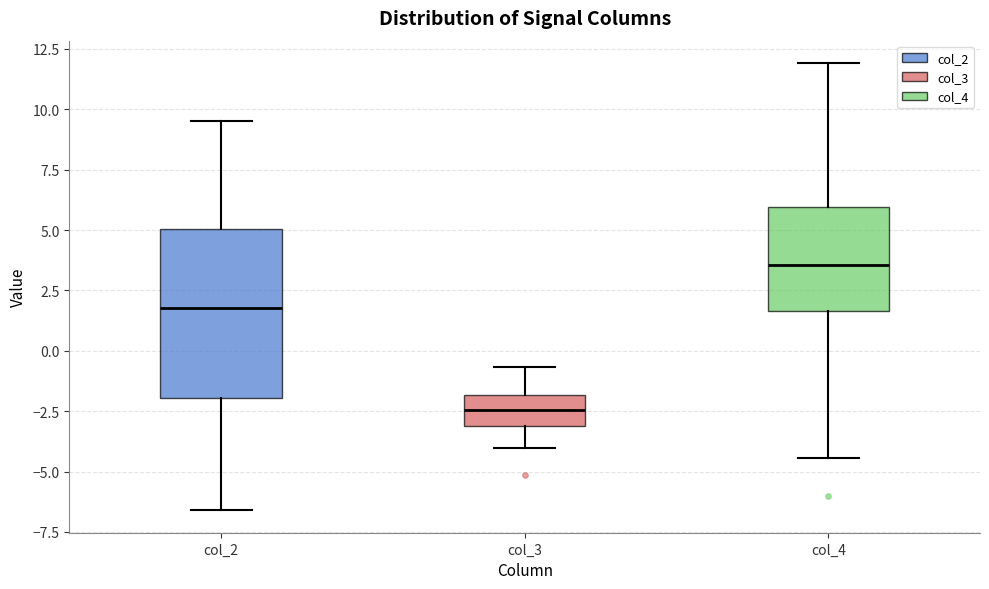

Comparing the boxes themselves (not the whiskers), which one is the tallest?

col_2